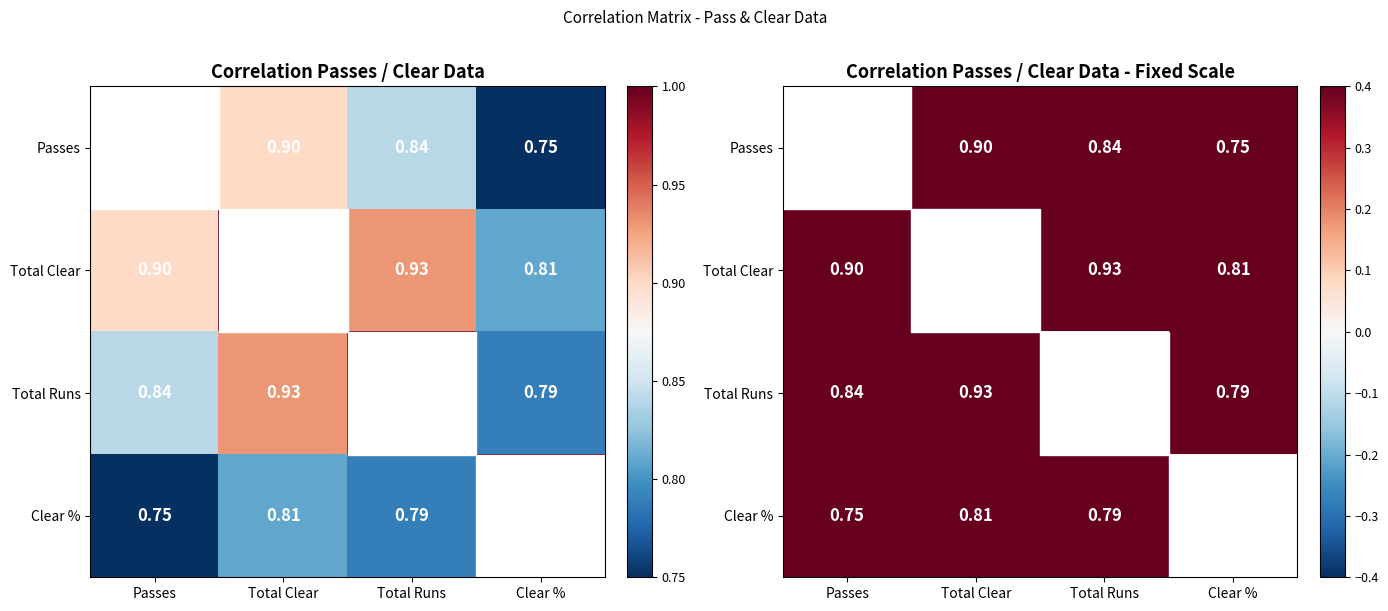

How many categories are shown in the chart?

4